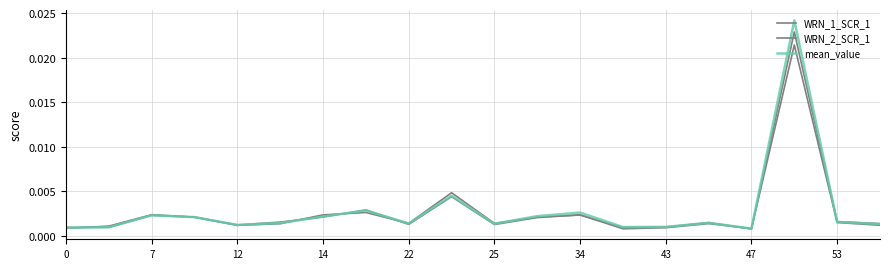

What is the label of the 11th point from the left?

25